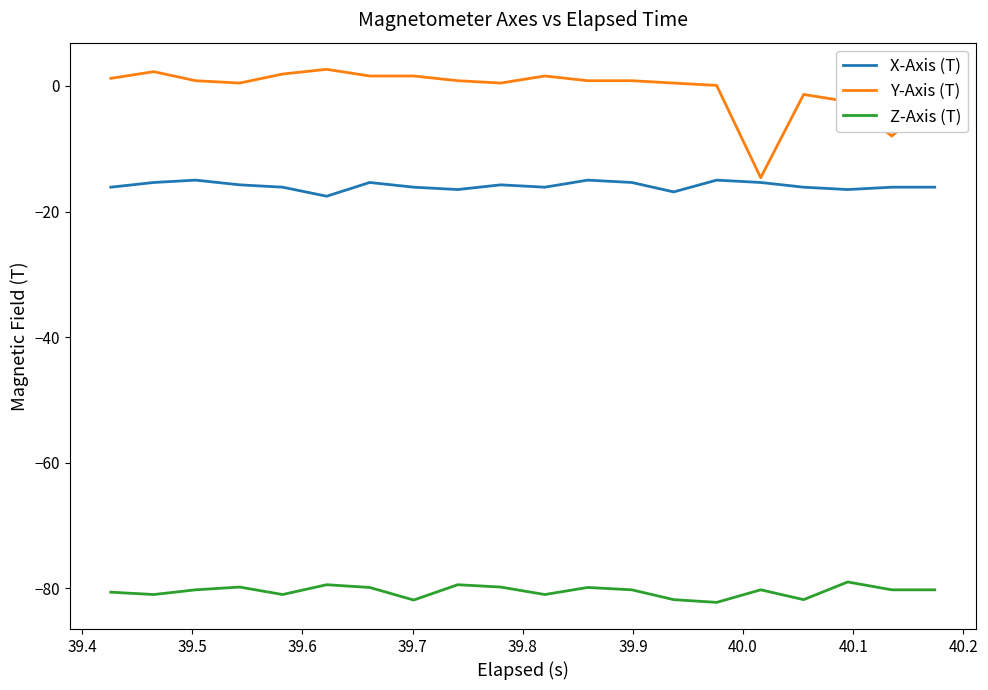

True or false: Z-Axis (T) and X-Axis (T) cross at least once.

False